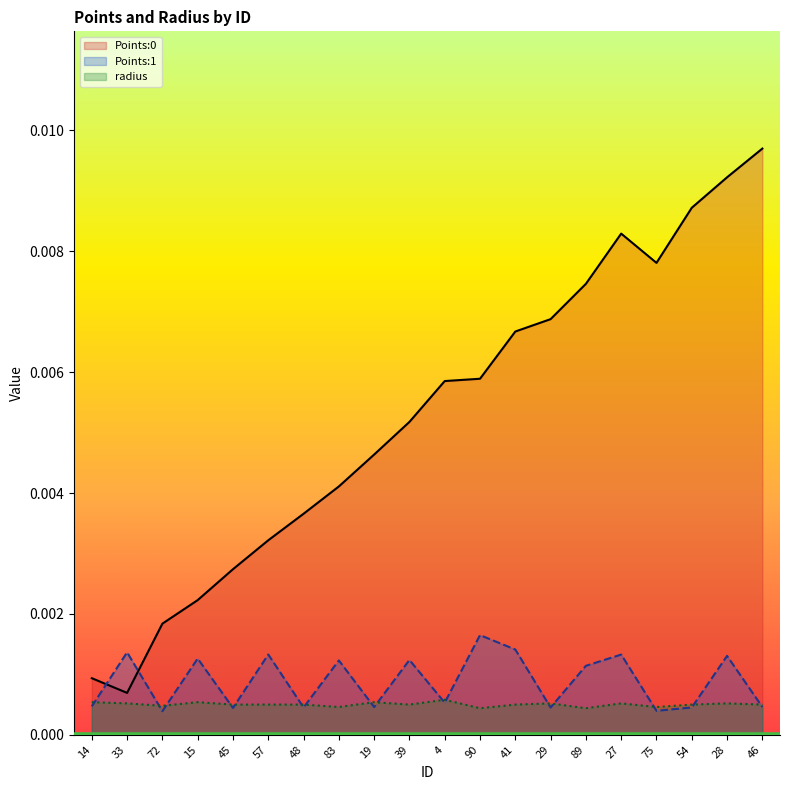

At which label does Points:1 reach its peak?

90